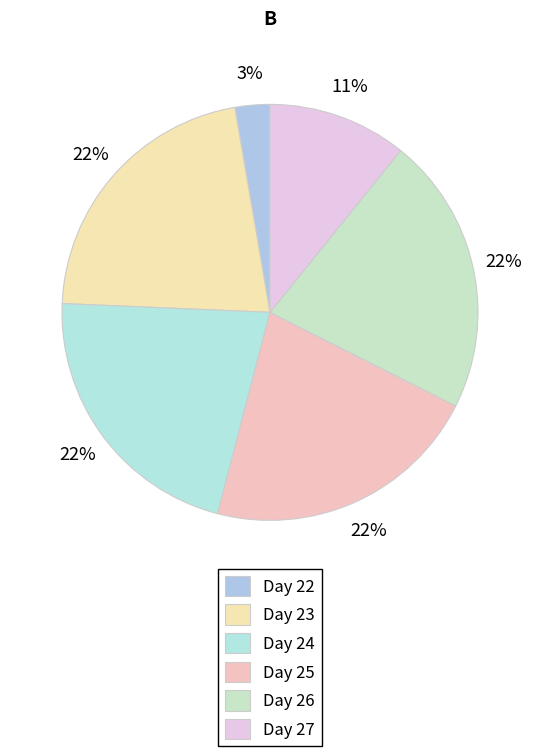

How many slices are in this pie chart?

6